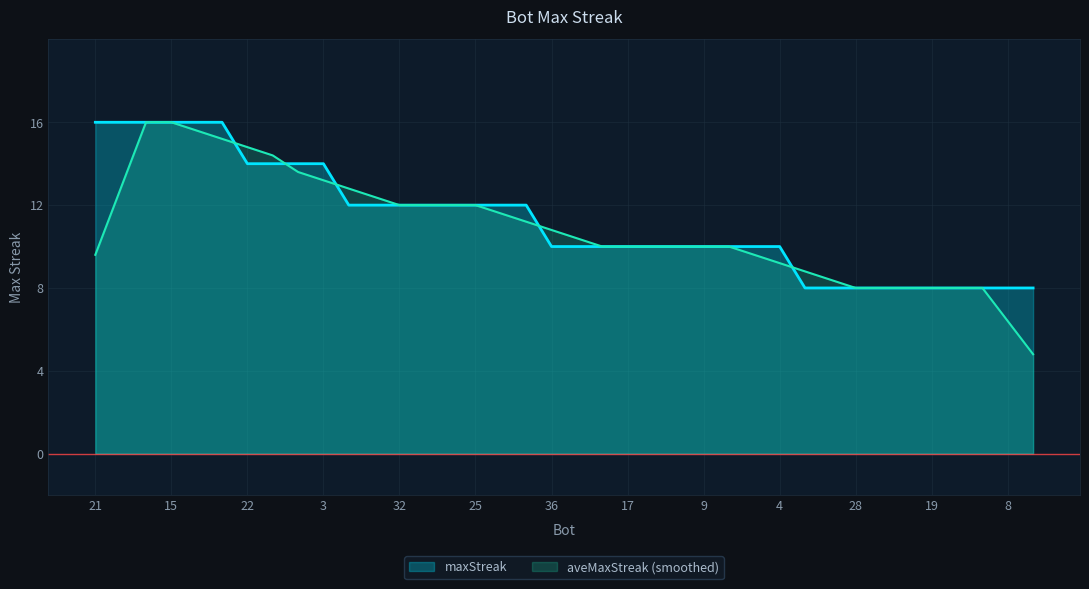

What is the sum of the values at 6 and 20?

26